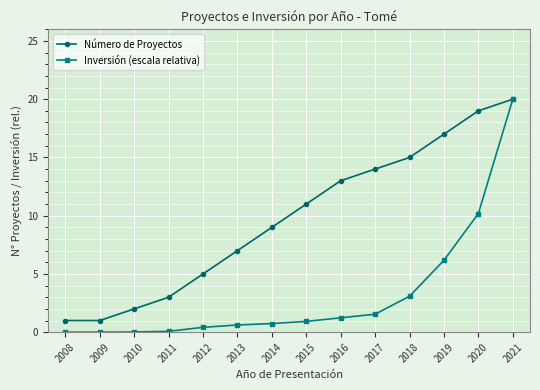

Rank the series at 2016 from lowest to highest value.

Inversión (escala relativa), Número de Proyectos